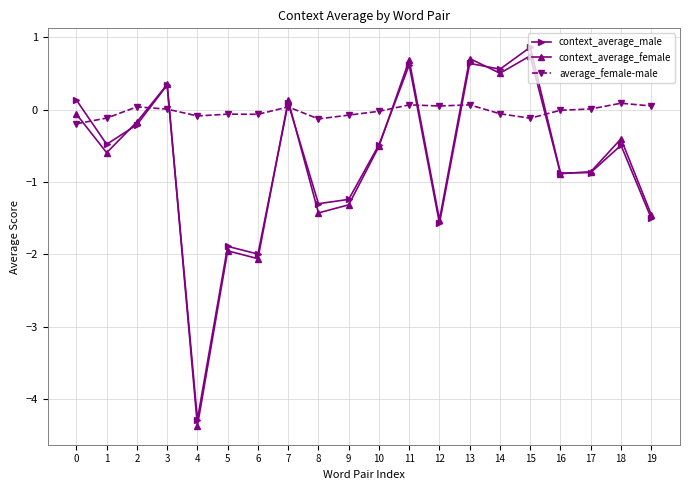

What is the difference between the maximum and minimum values in the context_average_female series?

5.1